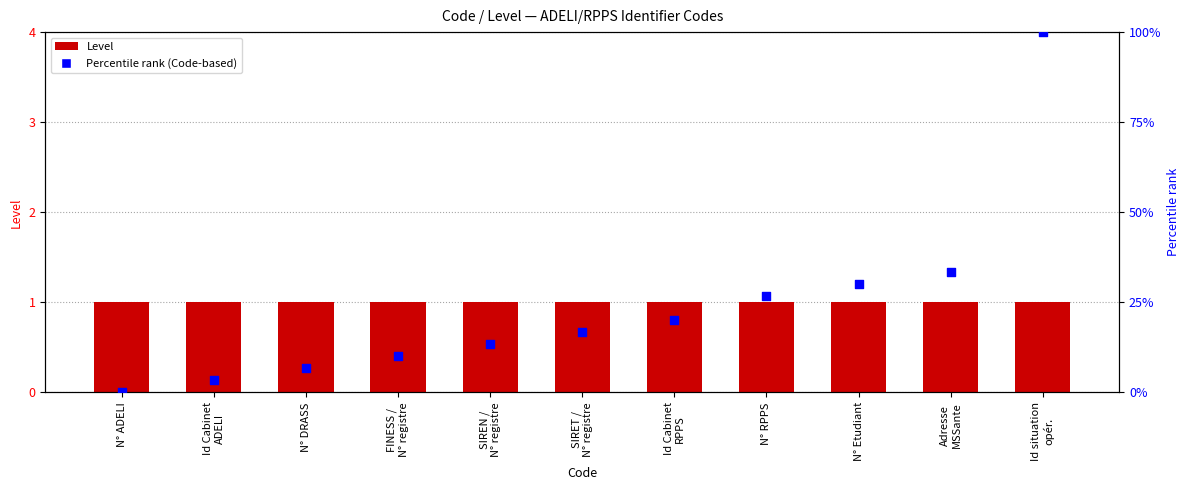

Which series reaches the minimum Y coordinate?

Percentile rank (Code-based)